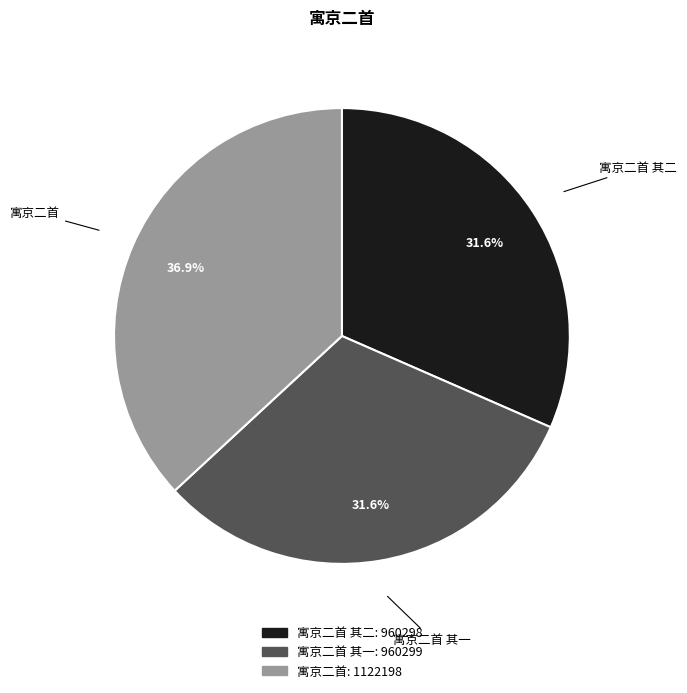

Does any single category account for the majority?

No